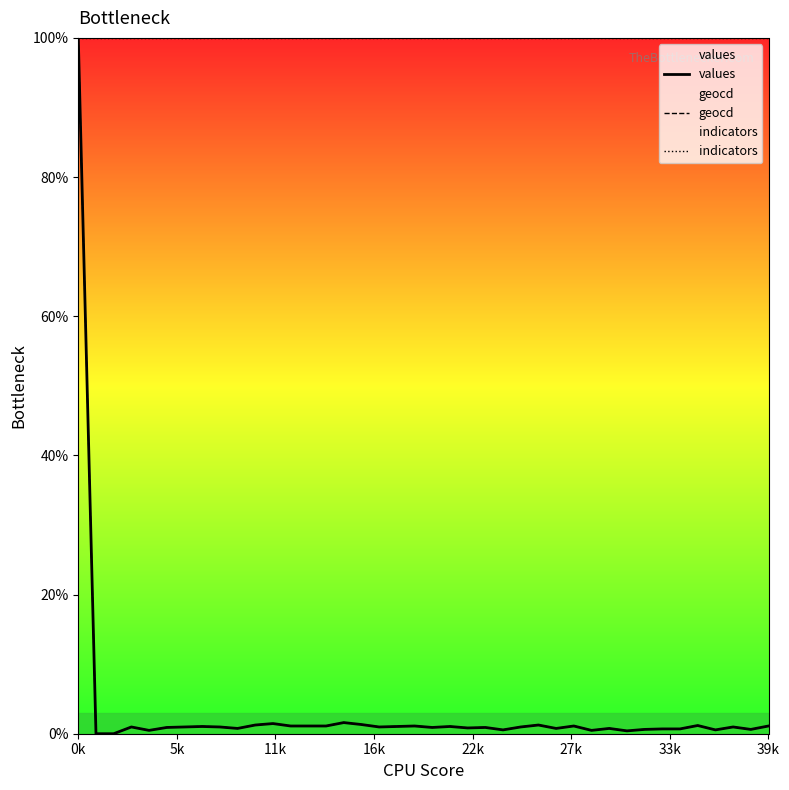

At which category is the sum across all series the highest?

0k